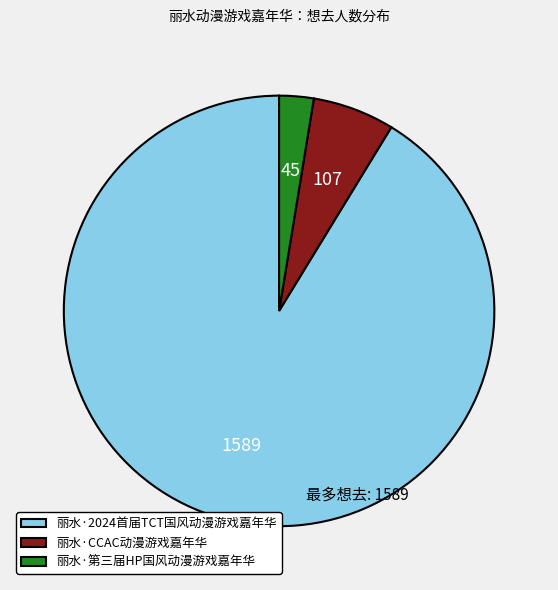

Rank the categories by value from highest to lowest.

丽水·2024首届TCT国风动漫游戏嘉年华, 丽水·CCAC动漫游戏嘉年华, 丽水·第三届HP国风动漫游戏嘉年华